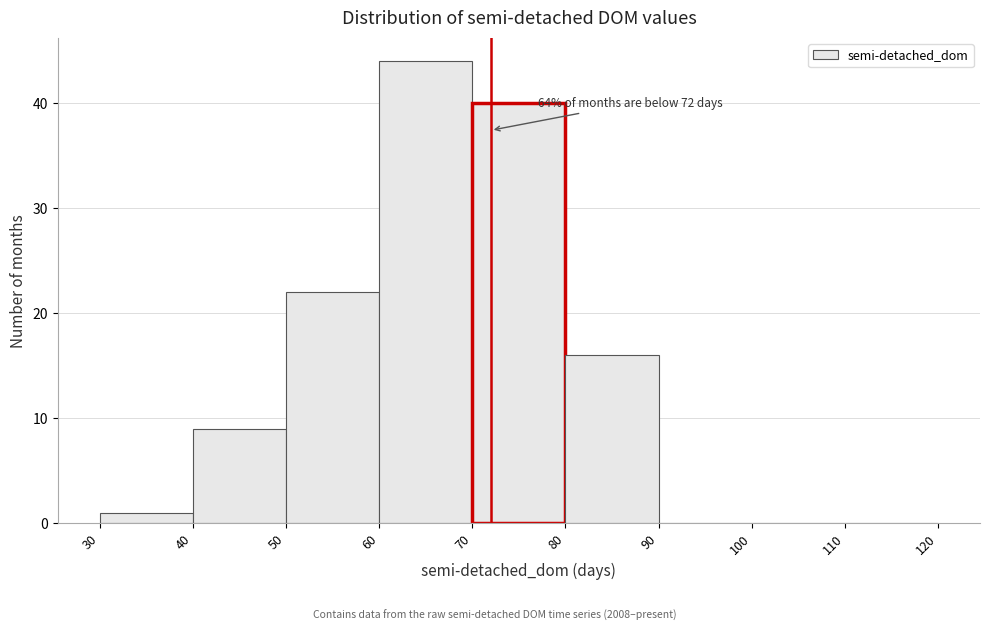

Which range on the x-axis has the tallest bar?

60 to 70